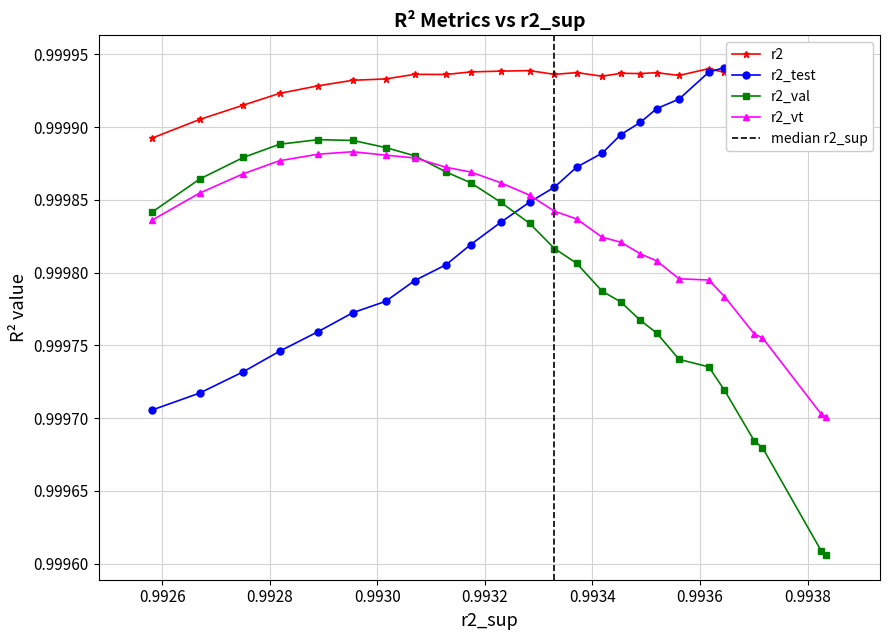

What are all the series names shown in the legend?

r2, r2_test, r2_val, r2_vt